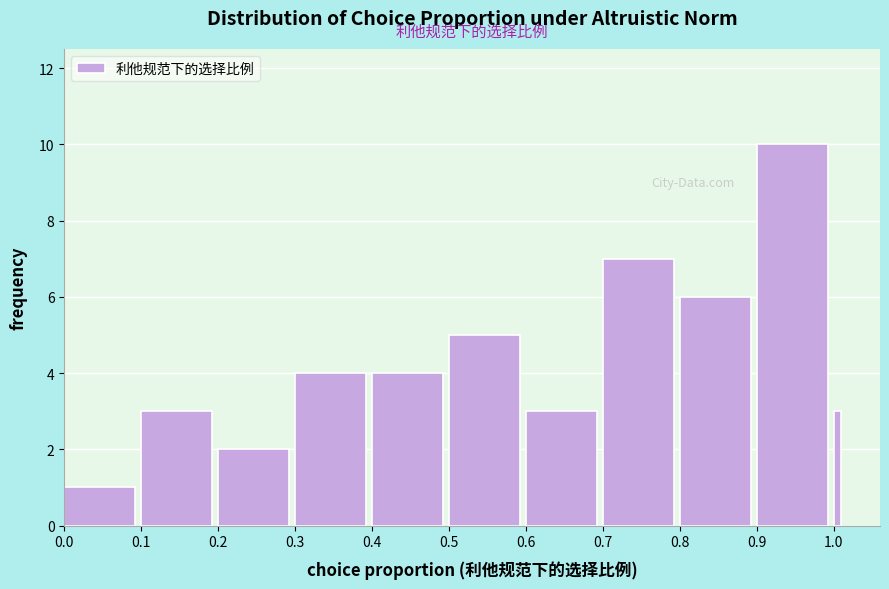

Read against the x-axis, roughly where is the centre of the tallest bar?

0.95